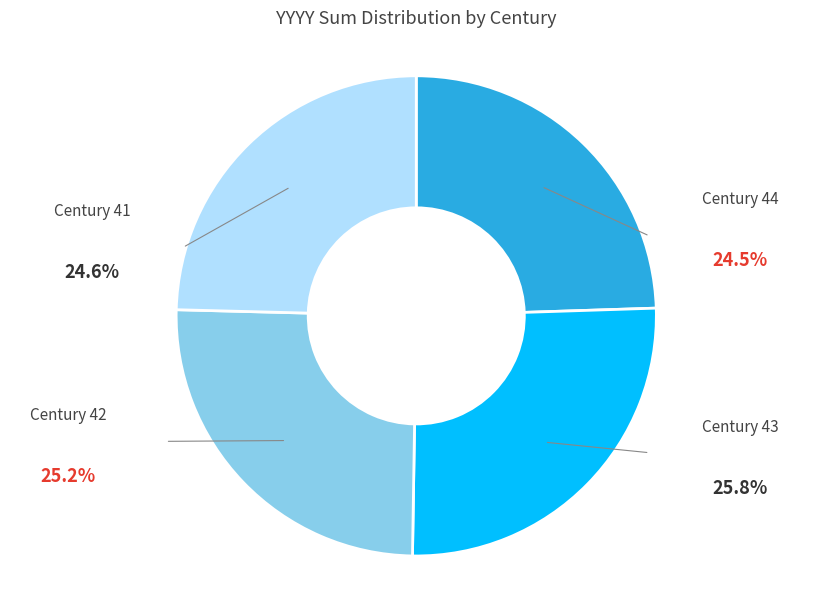

Approximately how many times larger is the value at Century 44 compared to Century 43?

1.0